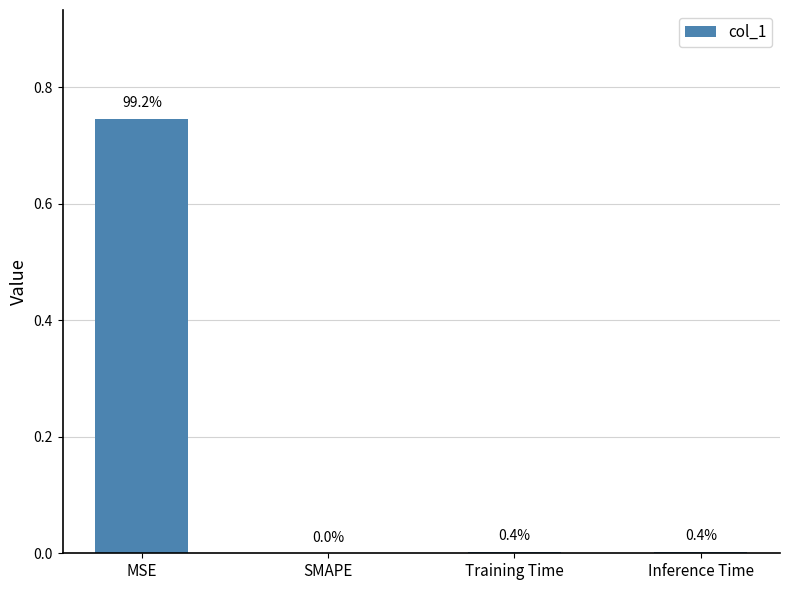

What is the label of the 1st bar from the right?

Inference Time